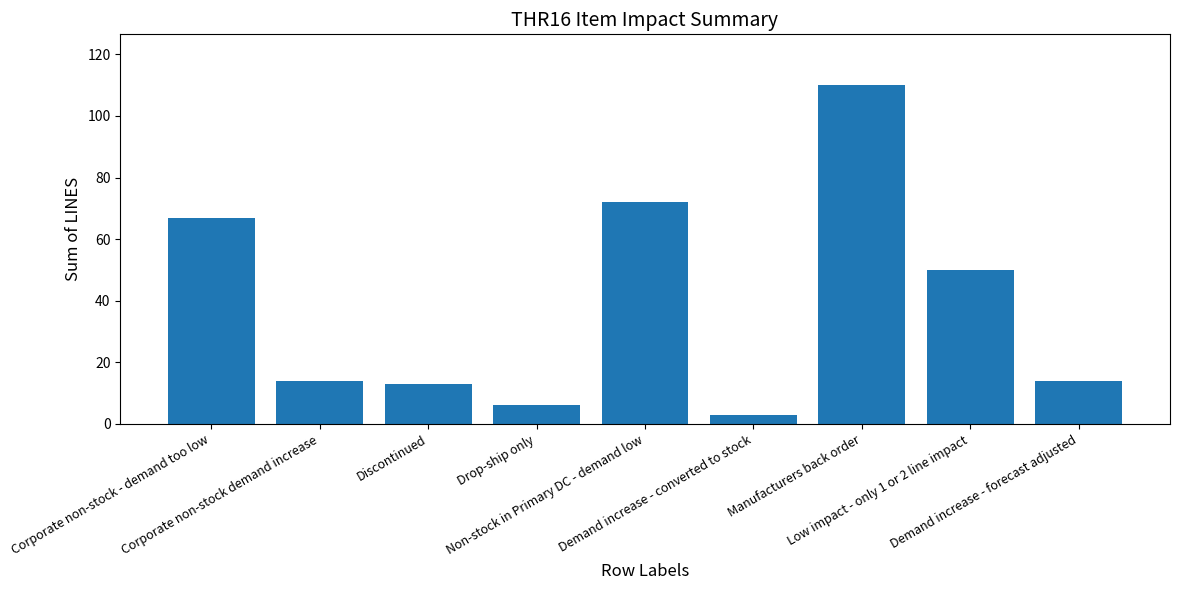

What is the sum of all values?

349